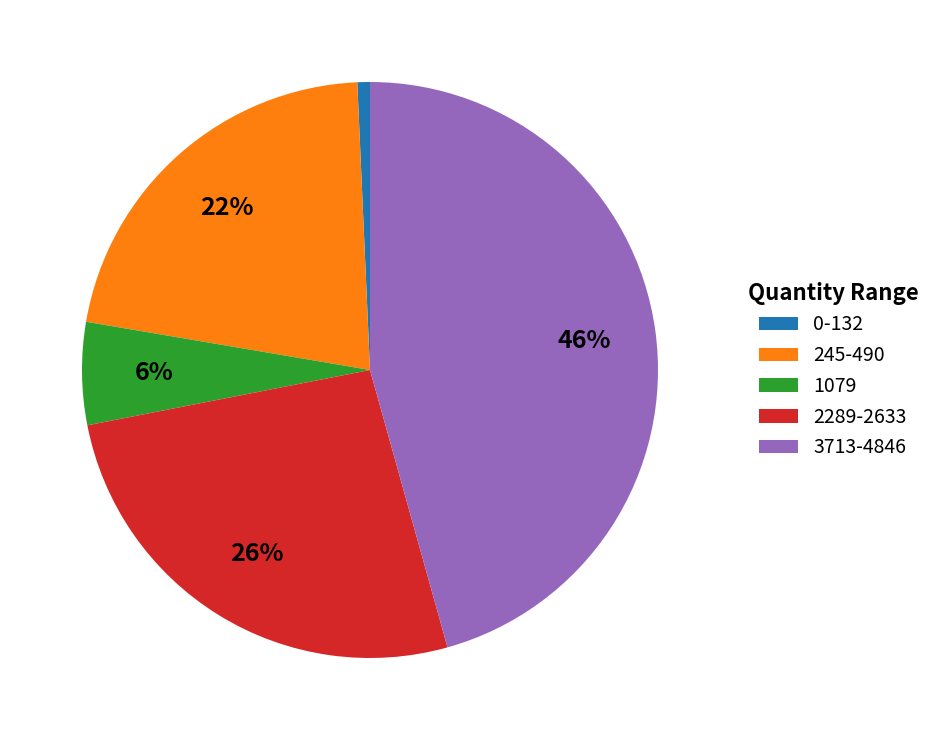

Rank the categories by value from highest to lowest.

3713-4846, 2289-2633, 245-490, 1079, 0-132